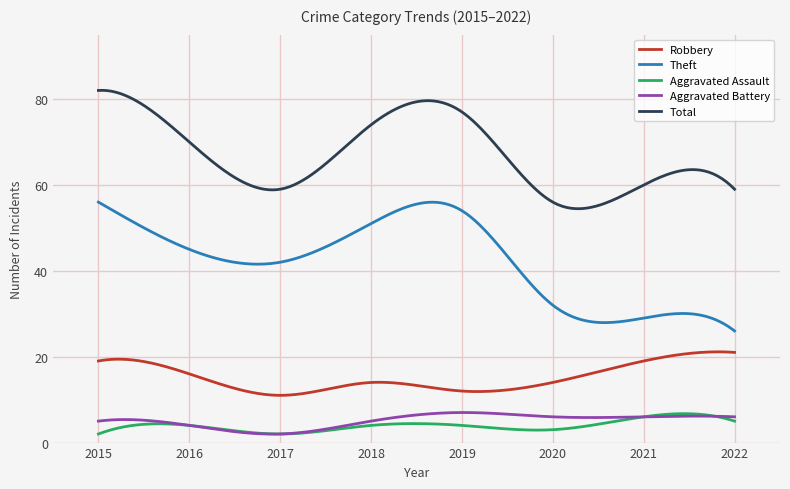

Does the chart display data point markers on the line(s)?

No